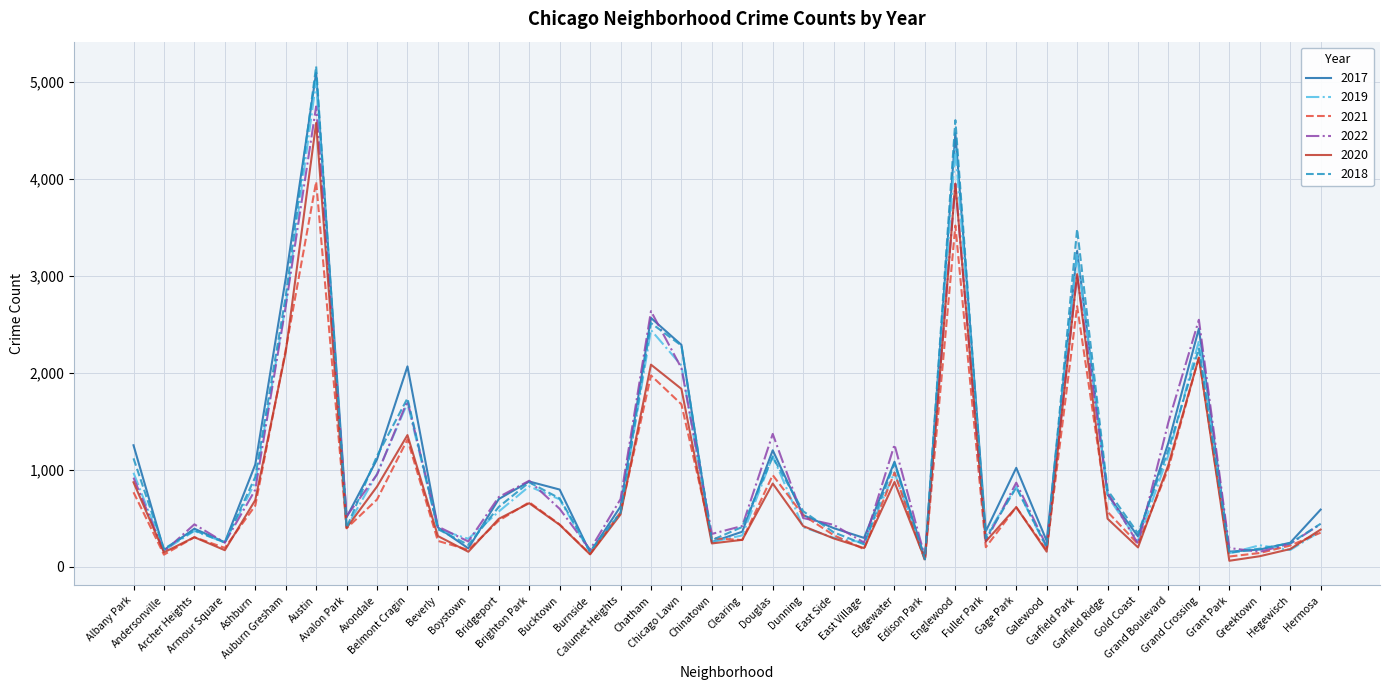

Where is 2020 nearest to the value 2319?

Auburn Gresham